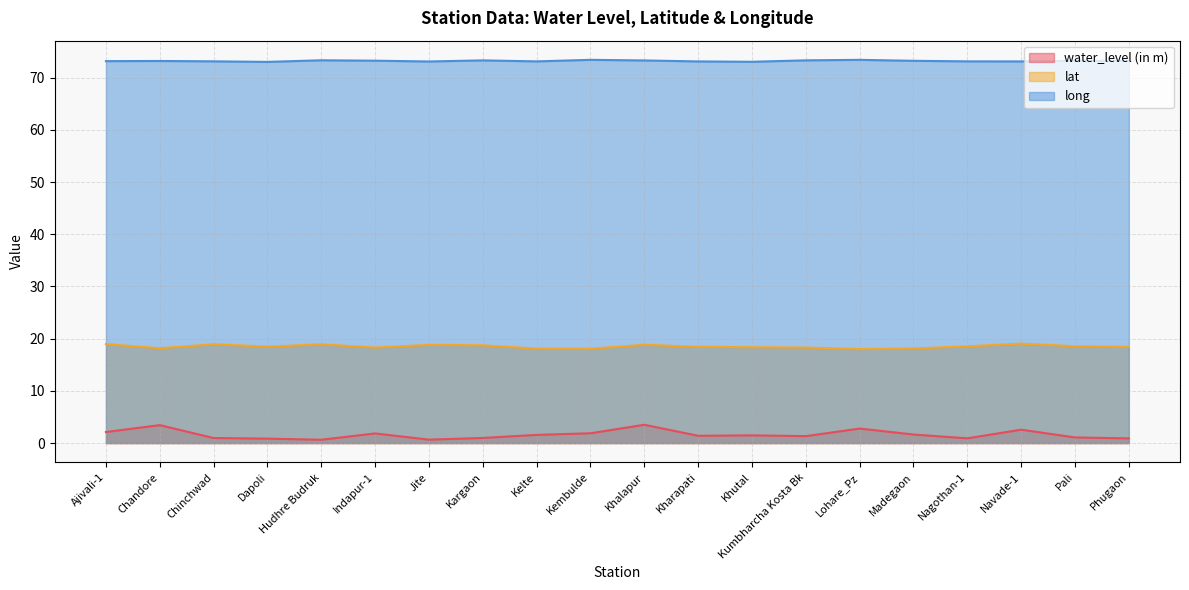

Rank the categories by water_level (in m) value from lowest to highest.

Hudhre Budruk, Jite, Dapoli, Phugaon, Nagothan-1, Chinchwad, Kargaon, Pali, Kumbharcha Kosta Bk, Kharapati, Khutal, Kelte, Madegaon, Indapur-1, Kembulde, Ajivali-1, Navade-1, Lohare_Pz, Chandore, Khalapur